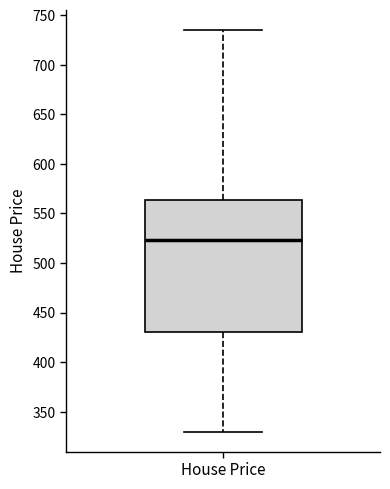

Read this box plot against the y-axis: the position of the median line, the range covered by the box, and the ends of both whiskers. The values are not printed on the chart, so give them approximately, as read against the axis.

median 525, box 430 to 565, whiskers 330 to 735